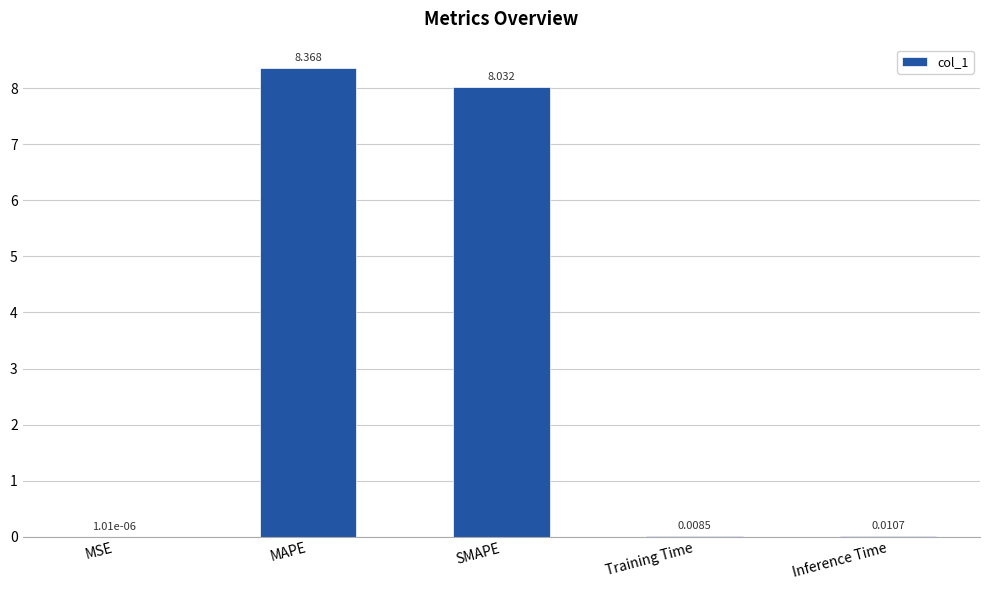

What is the greatest value displayed?

8.4